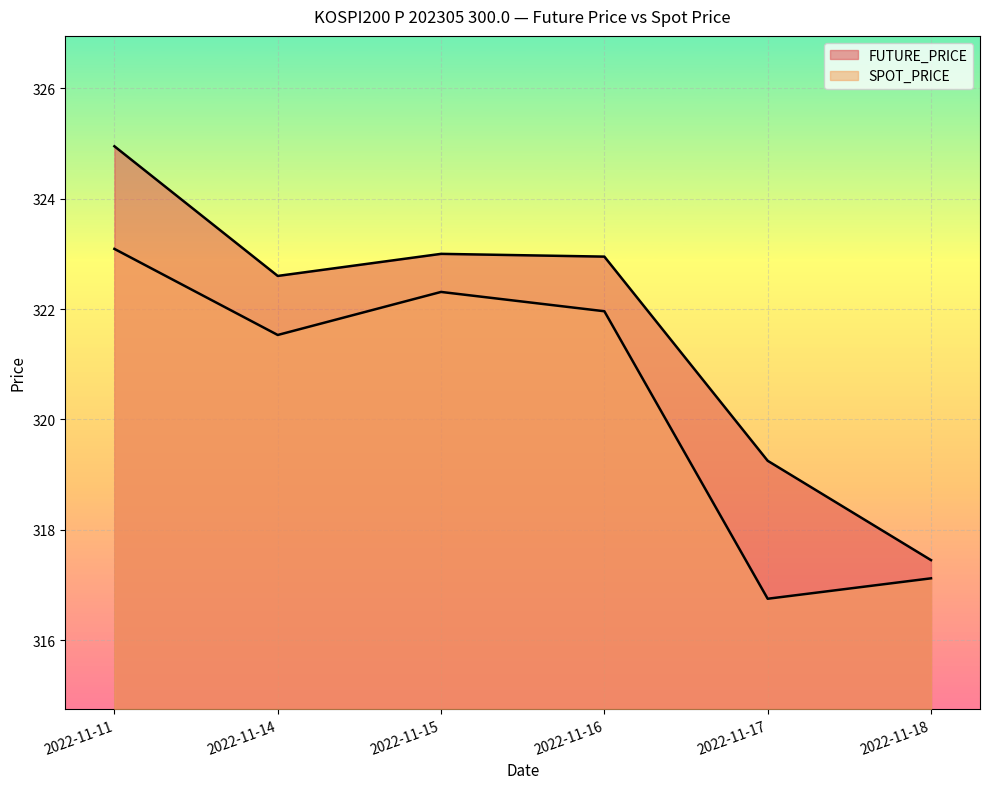

What is the approximate value of FUTURE_PRICE at 2022-11-17?

319.2